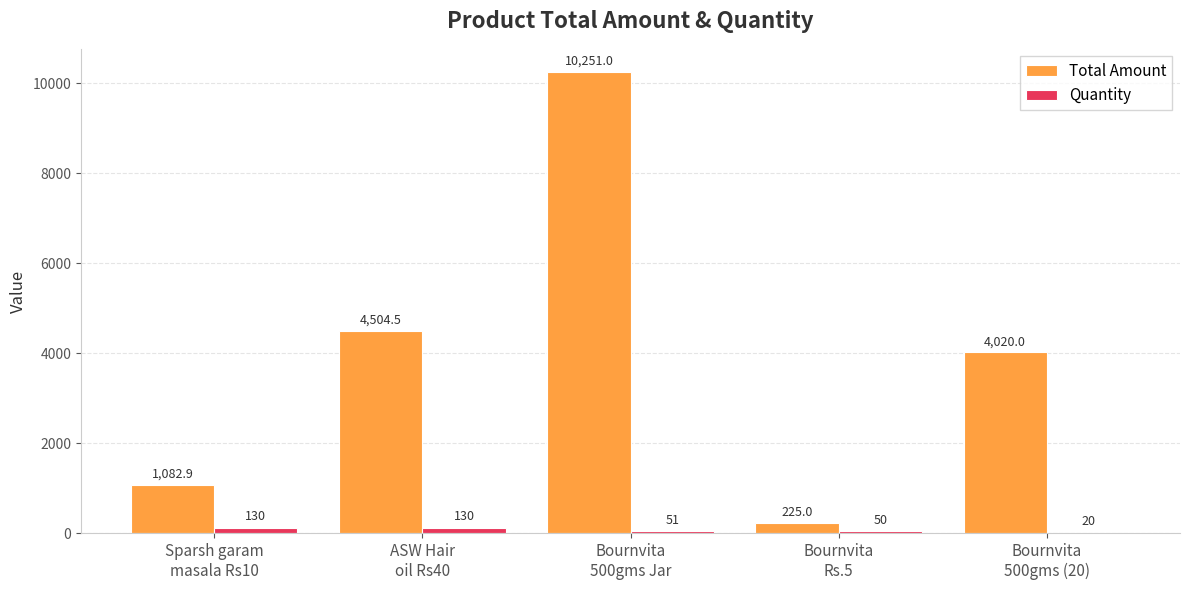

Which series has the largest total across all categories?

Total Amount